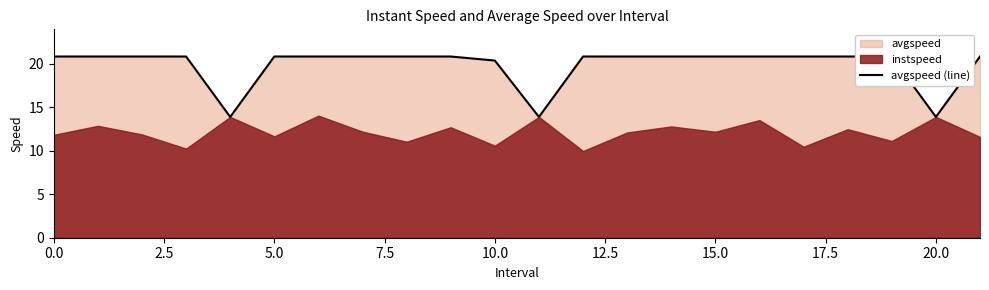

Reading left to right, extract all data points from this chart.

20.8	20.8	20.8	20.8	13.9	20.8	20.8	20.8	20.8	20.8	20.4	13.9	20.8	20.8	20.8	20.8	20.8	20.8	20.8	20.8	13.9	20.8